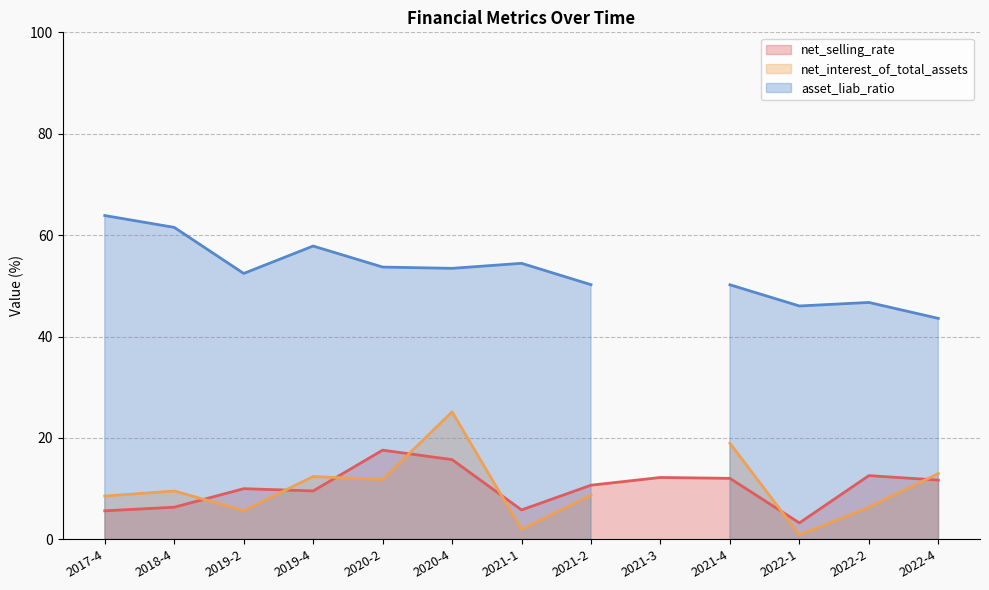

At which label does net_selling_rate reach its minimum?

2022-1